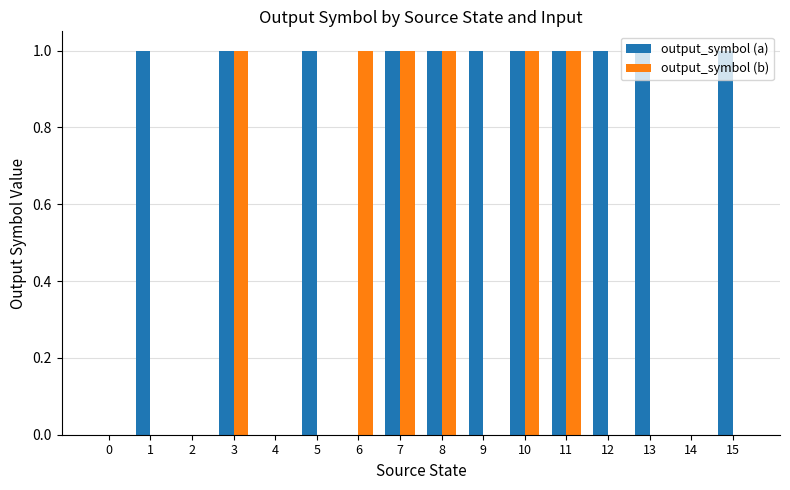

What is the total value across all series at 8?

2